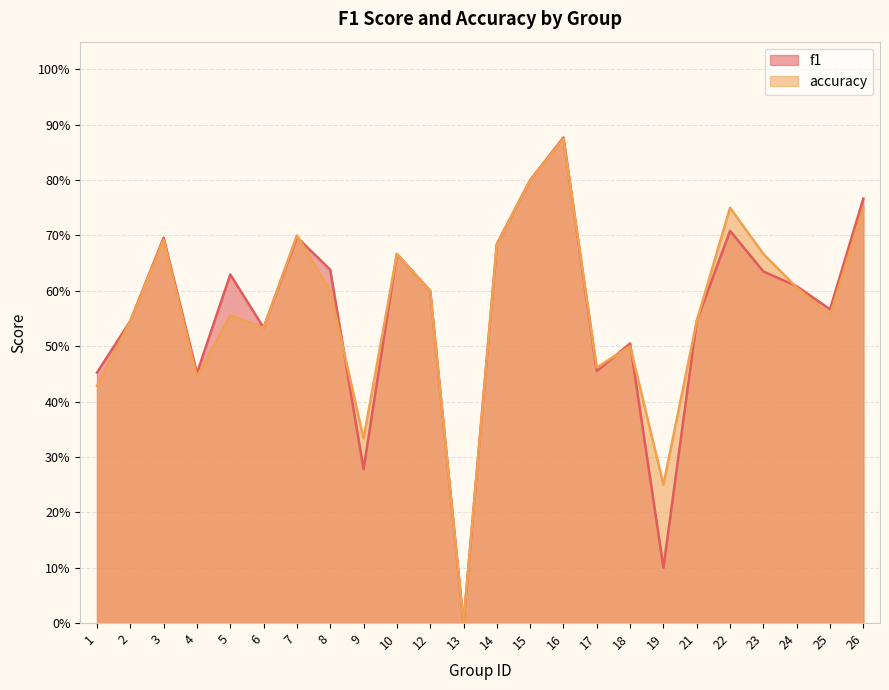

At how many categories does at least one series exceed 0?

23